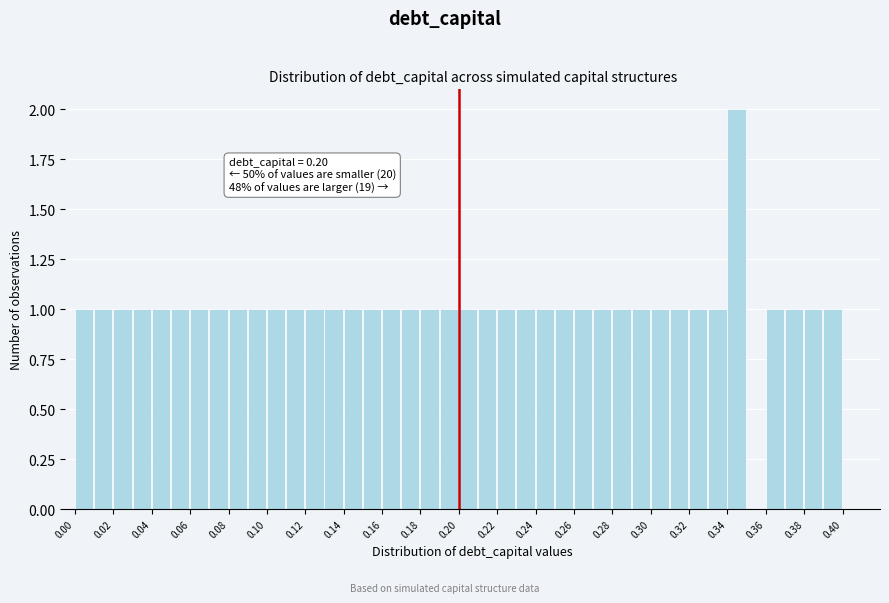

Over which range of the x-axis is the bar tallest?

0.34 to 0.35